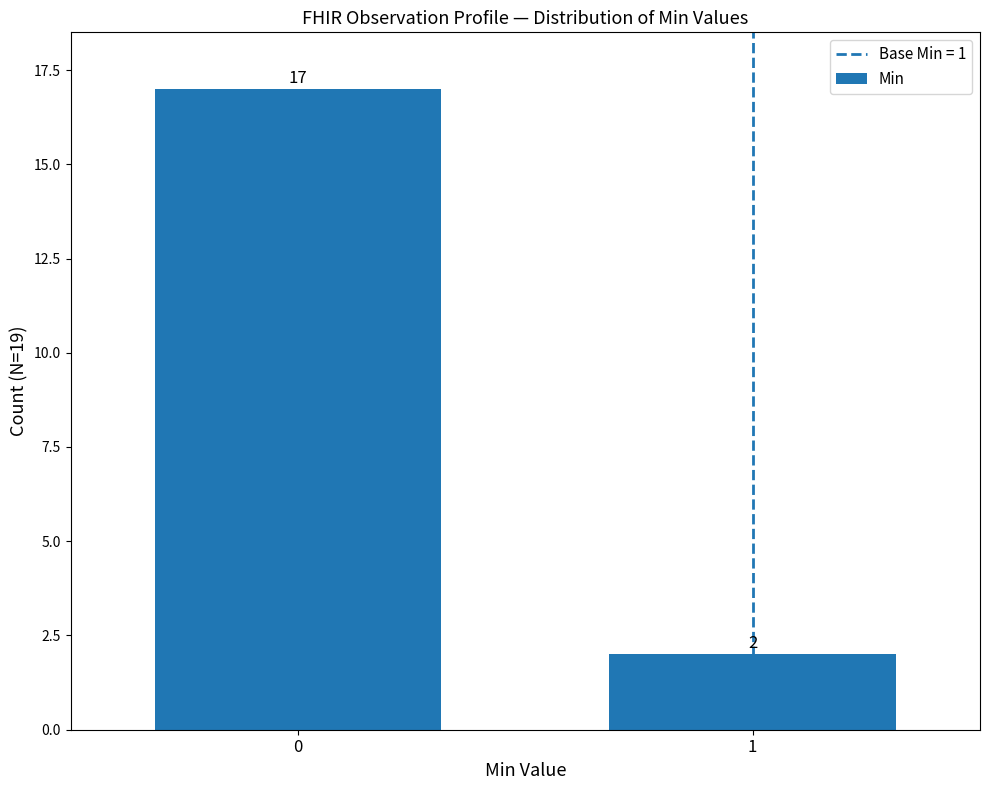

Are the bars grouped side by side (vs. stacked)?

No